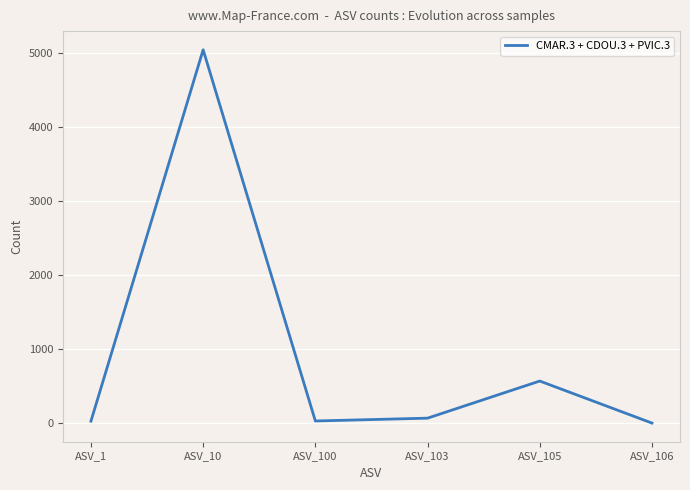

The value at ASV_106 is -1559. True or false?

False